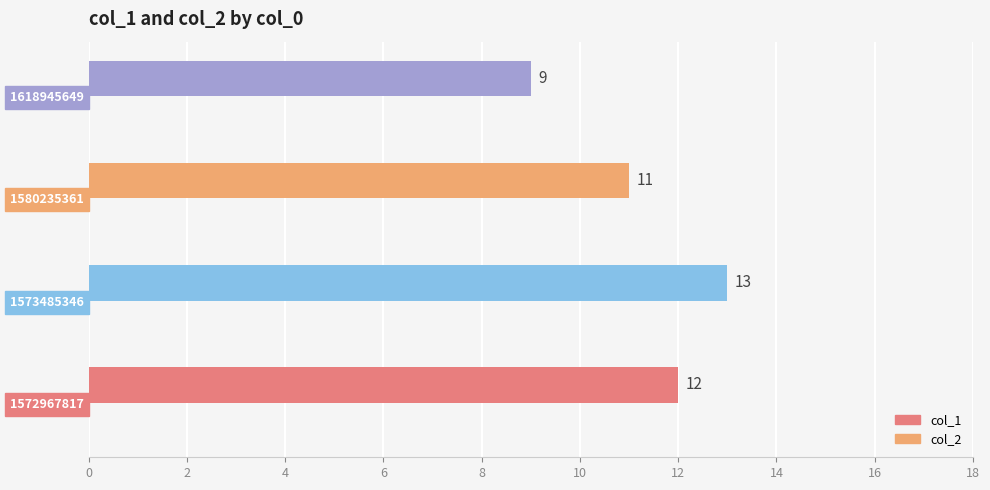

The value at 1618945649 is 16. True or false?

False